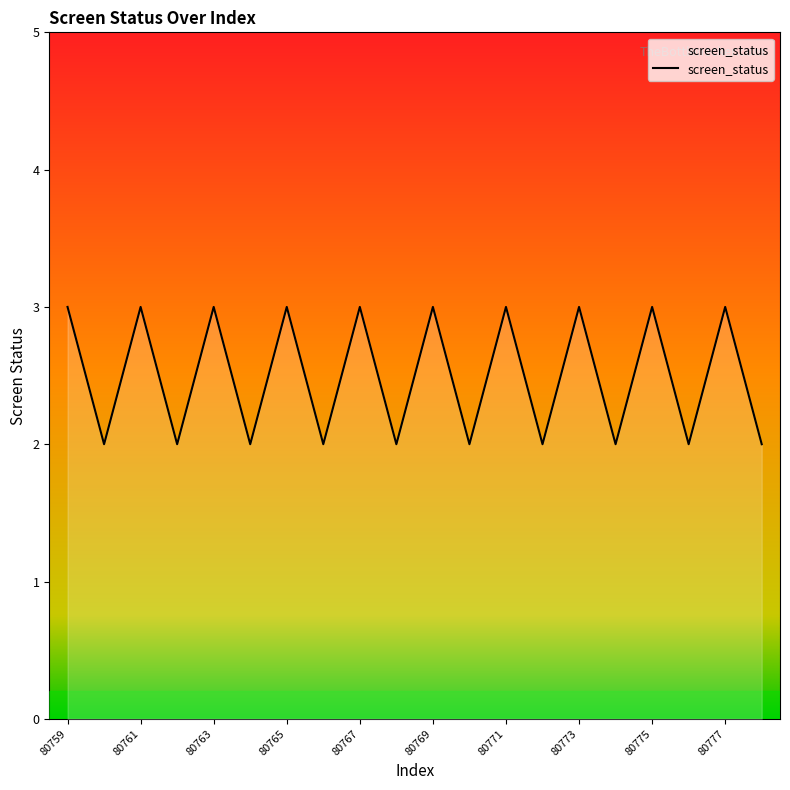

What is the greatest value displayed?

3